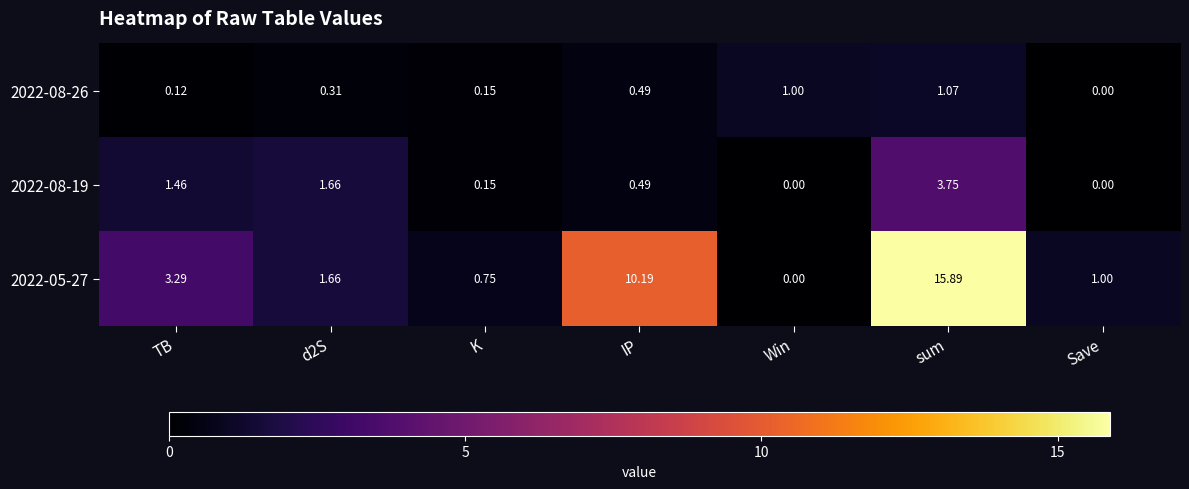

How many values in 2022-08-26 are above zero?

6